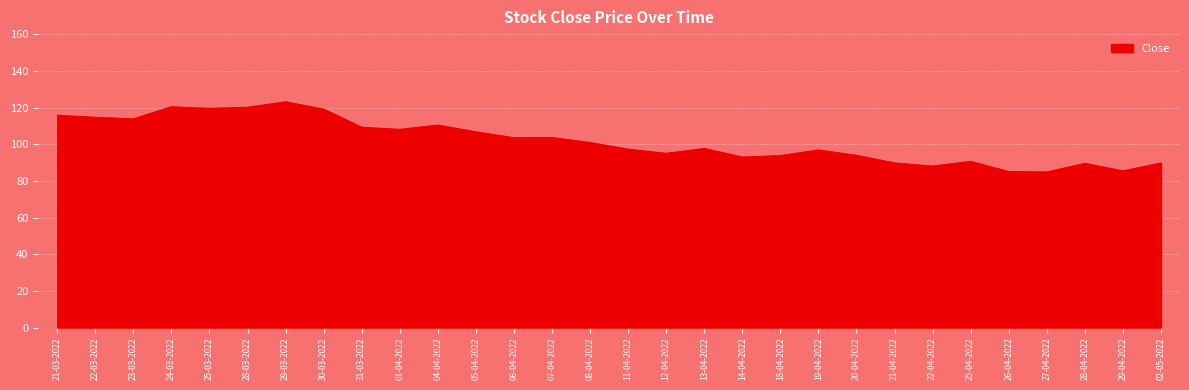

The value at 06-04-2022 is 103.7. True or false?

True